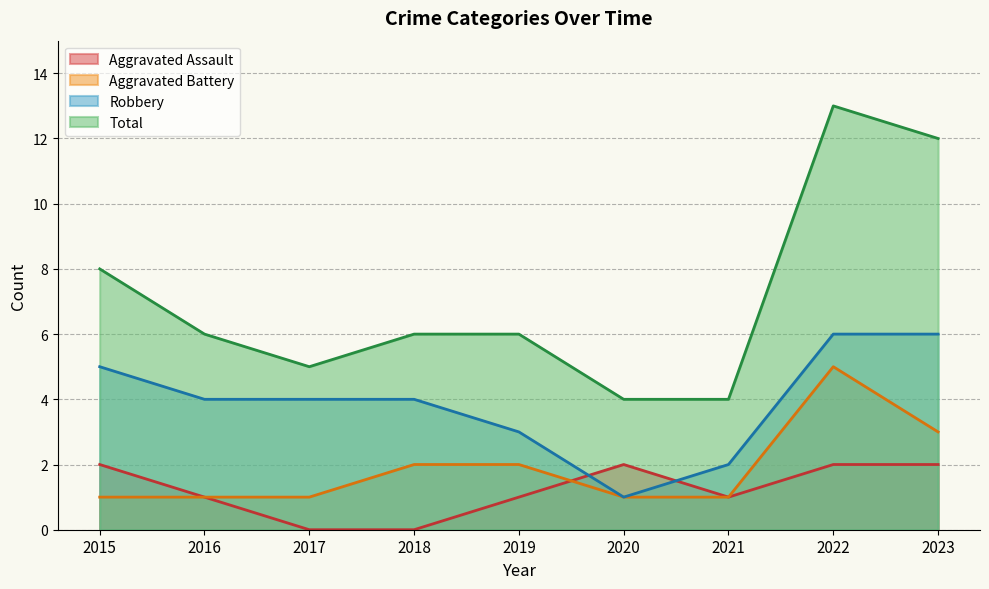

What is the difference between the second highest and second lowest values in the Total series?

8